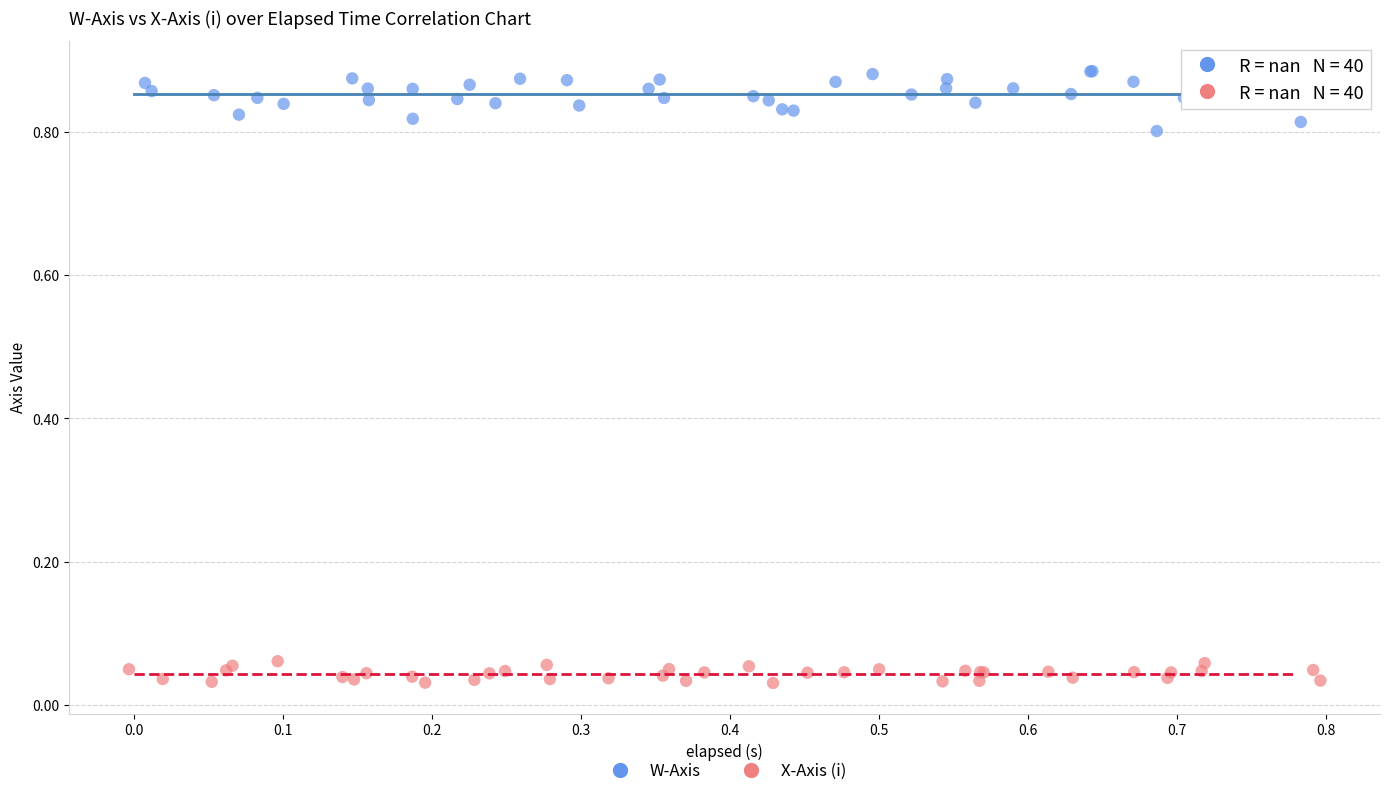

What are all the series names shown in the legend?

W-Axis, X-Axis (i)